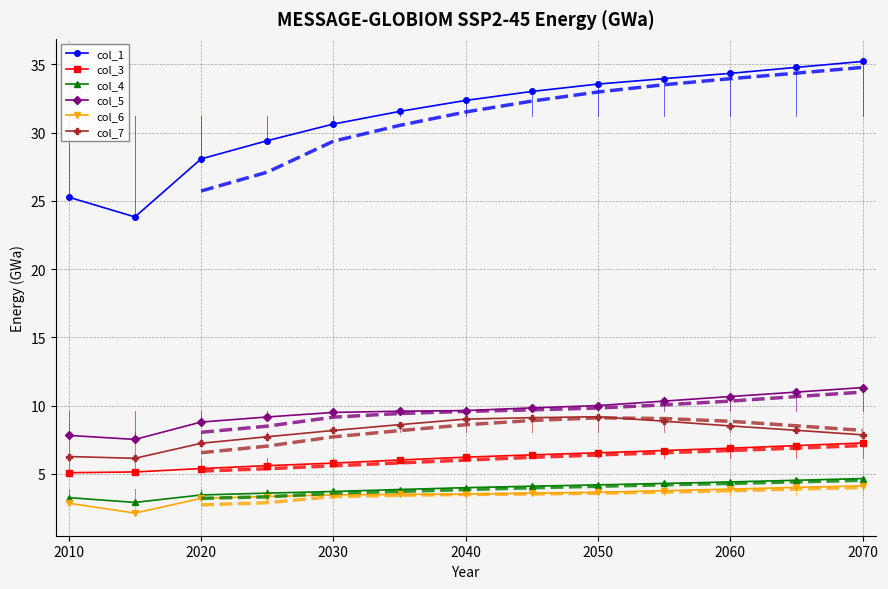

True or false: col_4 has more than 1 interior local peaks.

False